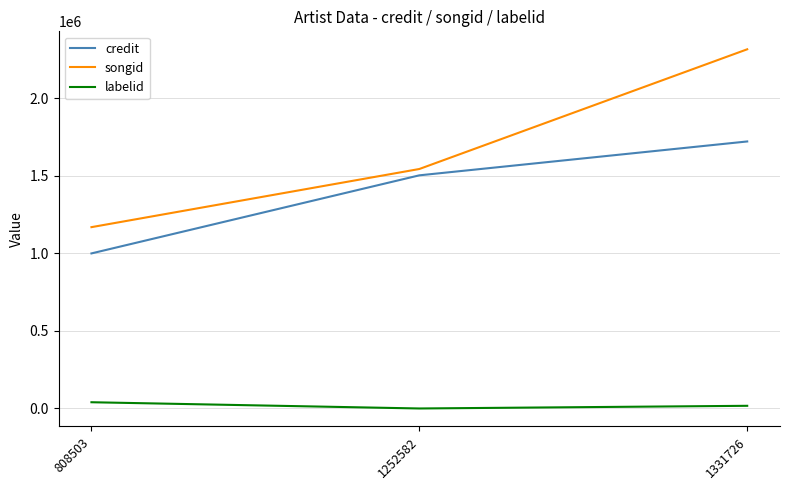

Is the value of credit at 1252582 greater than the value of labelid at 1331726?

Yes